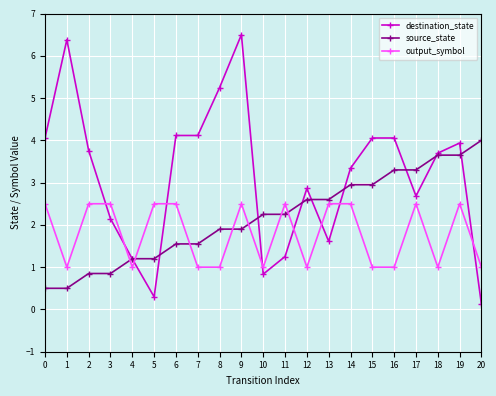

At which label is destination_state closest to 3?

12